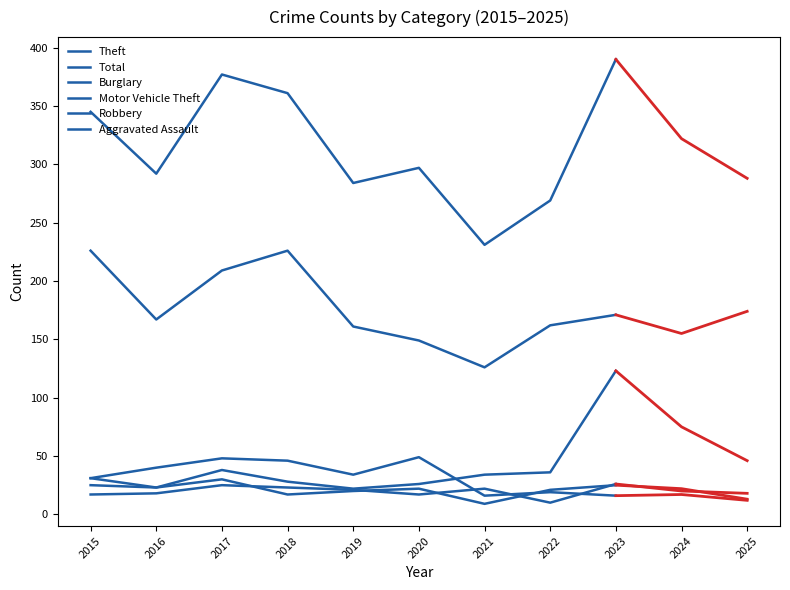

Is it true that Robbery equals 20 at 2019?

True